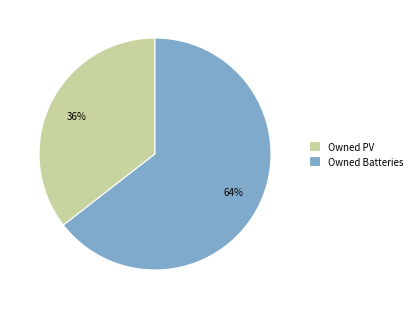

Which has a higher value, Owned Batteries or Owned PV?

Owned Batteries